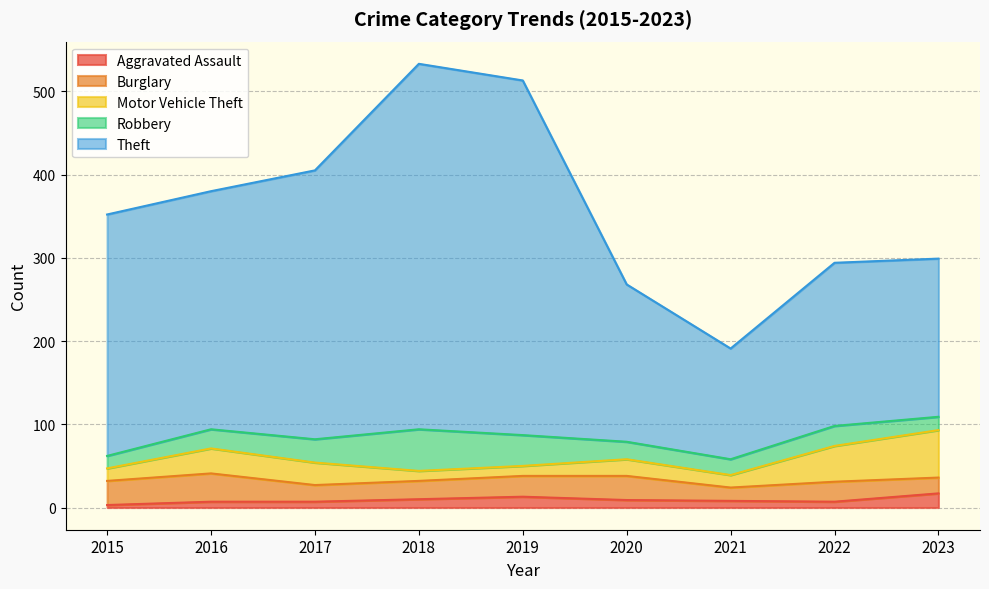

Reading right to left, extract all data points from this chart.

Aggravated Assault: 2023=17	2022=7	2021=8	2020=9	2019=13	2018=10	2017=7	2016=7	2015=3
Burglary: 2023=19	2022=24	2021=16	2020=29	2019=25	2018=22	2017=20	2016=34	2015=29
Motor Vehicle Theft: 2023=57	2022=43	2021=15	2020=20	2019=12	2018=12	2017=27	2016=30	2015=15
Robbery: 2023=16	2022=24	2021=19	2020=21	2019=37	2018=50	2017=28	2016=23	2015=15
Theft: 2023=190	2022=196	2021=133	2020=189	2019=426	2018=439	2017=323	2016=286	2015=290